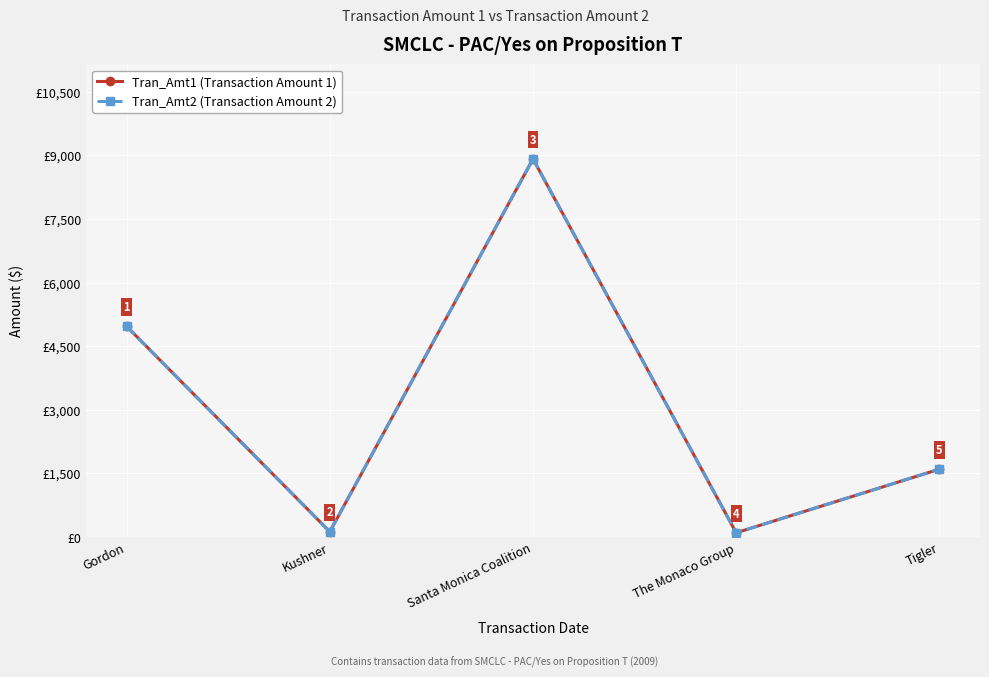

What is the sum of the Tran_Amt1 (Transaction Amount 1) values at Tigler and Kushner?

1724.9